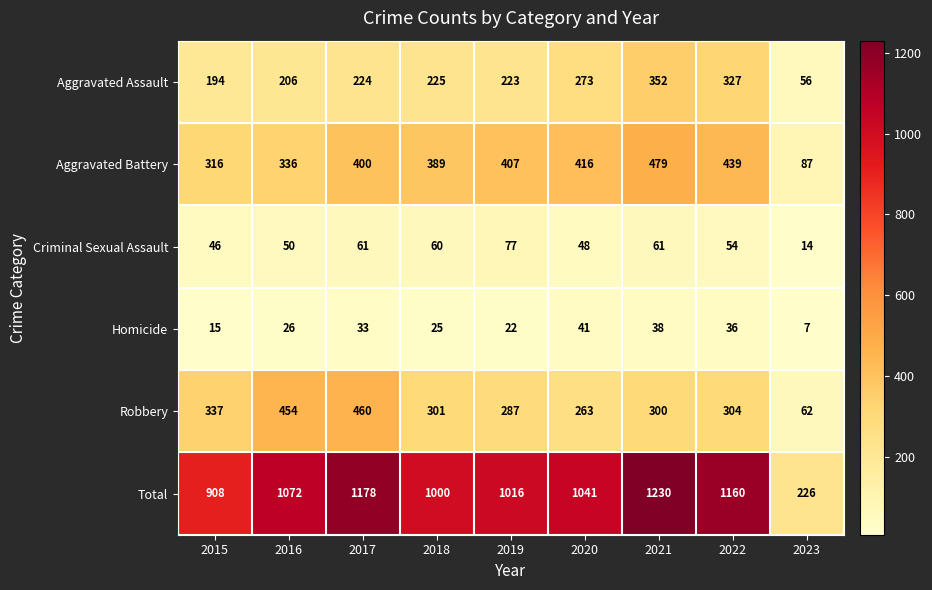

What is the average value of the Criminal Sexual Assault series?

52